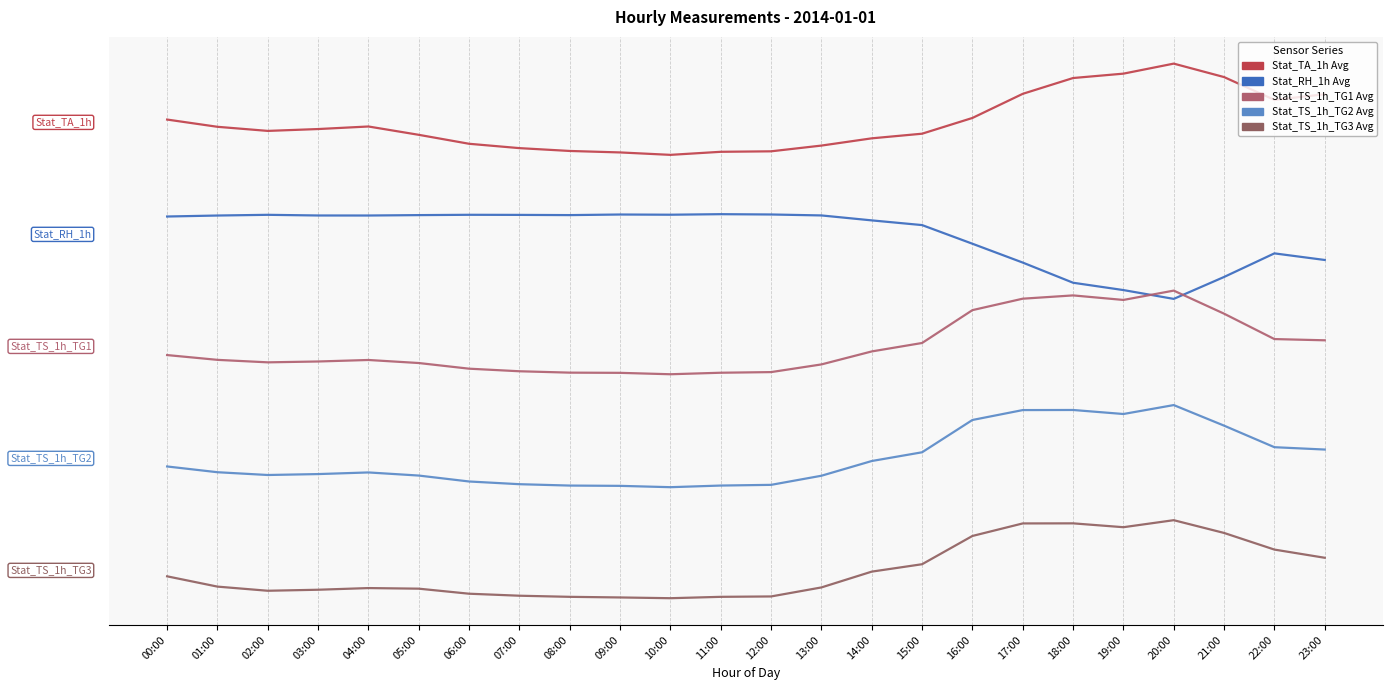

Reading left to right, what are all the values shown in this chart?

Stat_TA_1h Avg: 48.3	47.5	47.1	47.3	47.6	46.7	45.7	45.2	44.9	44.8	44.5	44.8	44.9	45.5	46.3	46.8	48.5	51.1	52.8	53.2	54.3	52.9	50.4	51.0
Stat_RH_1h Avg: 37.9	38.0	38.1	38.0	38.0	38.1	38.1	38.1	38.1	38.1	38.1	38.2	38.1	38.0	37.5	37.0	35.0	33.0	30.8	30.0	29.1	31.4	34.0	33.3
Stat_TS_1h_TG1 Avg: 23.1	22.6	22.3	22.4	22.5	22.2	21.6	21.3	21.2	21.2	21.0	21.2	21.2	22.1	23.5	24.4	27.9	29.1	29.5	29.0	30.0	27.5	24.8	24.7
Stat_TS_1h_TG2 Avg: 11.1	10.5	10.2	10.3	10.5	10.2	9.5	9.2	9.1	9.1	8.9	9.1	9.2	10.1	11.7	12.7	16.1	17.2	17.2	16.8	17.7	15.5	13.2	12.9
Stat_TS_1h_TG3 Avg: -0.6	-1.7	-2.2	-2.1	-1.9	-2.0	-2.5	-2.7	-2.8	-2.9	-3.0	-2.8	-2.8	-1.8	-0.1	0.7	3.7	5.0	5.0	4.6	5.4	4.0	2.2	1.4